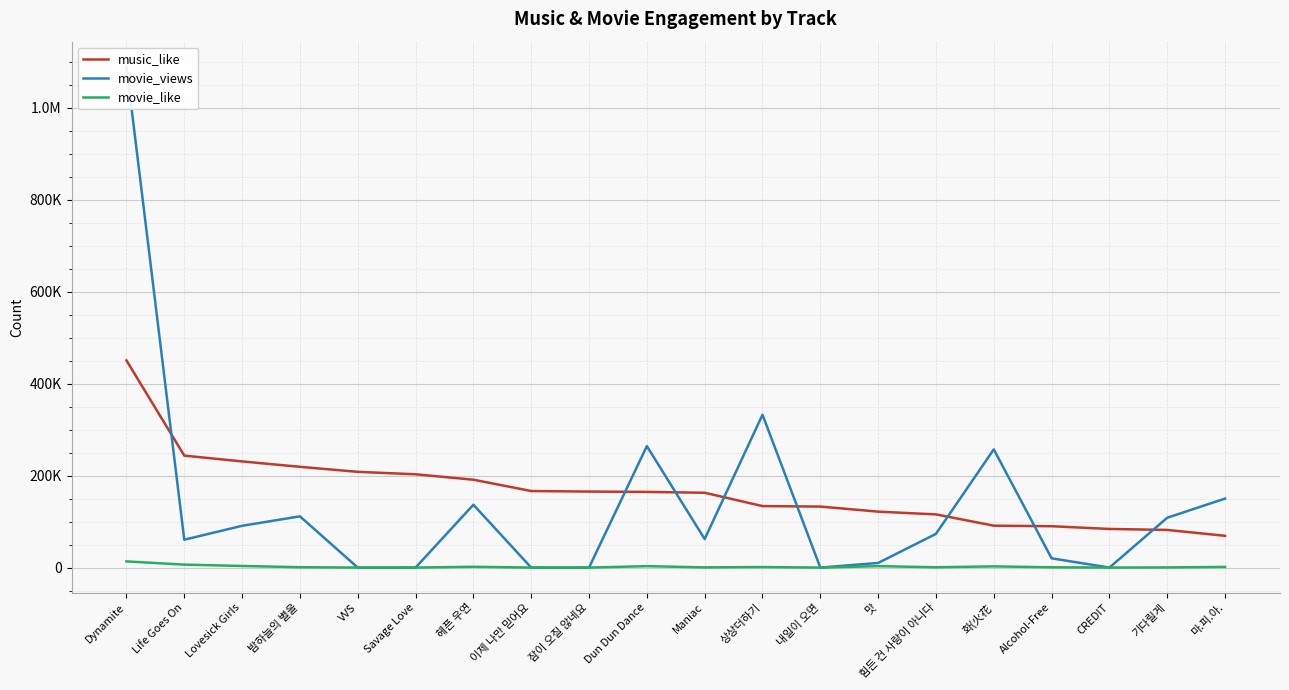

What is the difference between the highest and lowest values at CREDIT?

84032